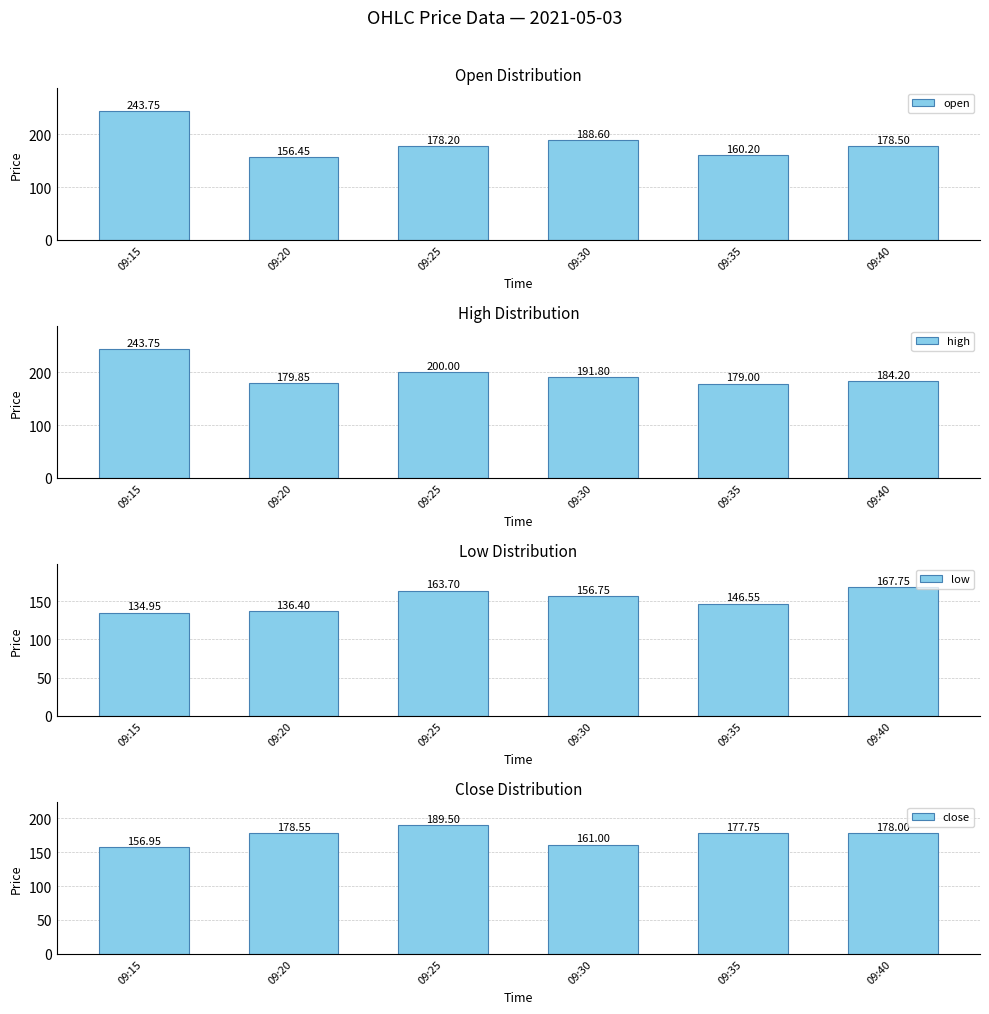

True or false: high has a value of 282.6 at 09:25.

False